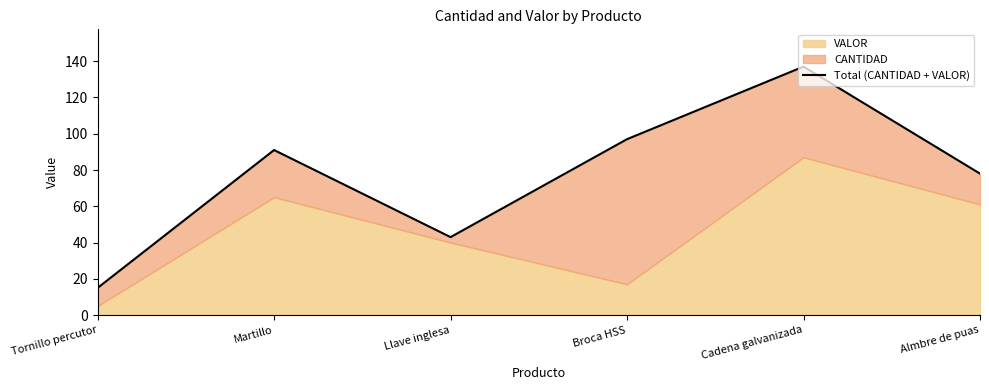

How many values are below 91?

3